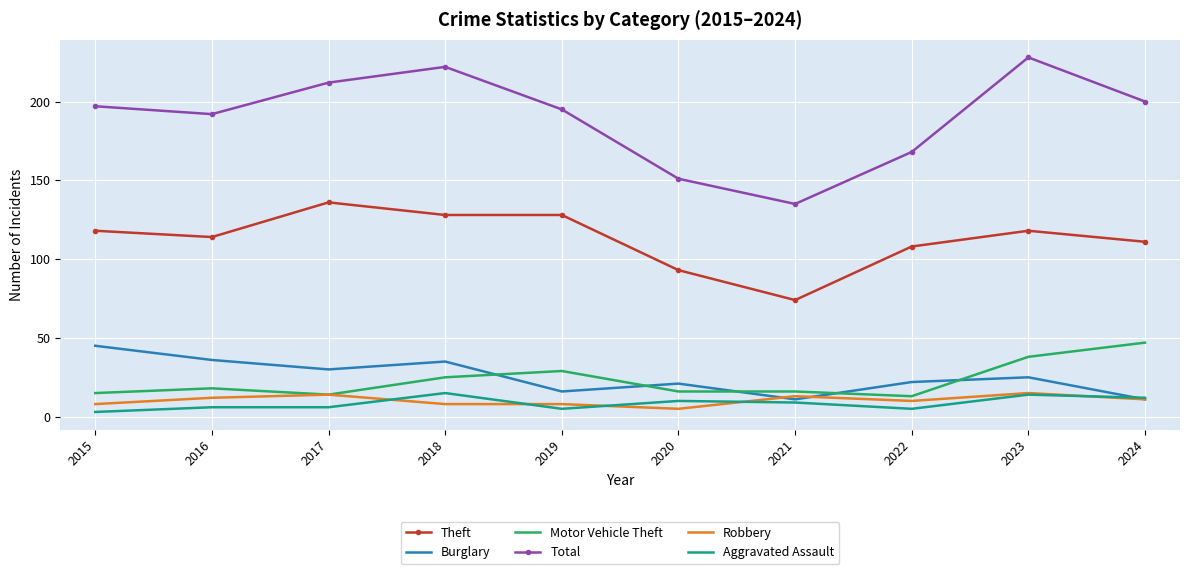

Which label corresponds to the smallest value in the chart?

2015